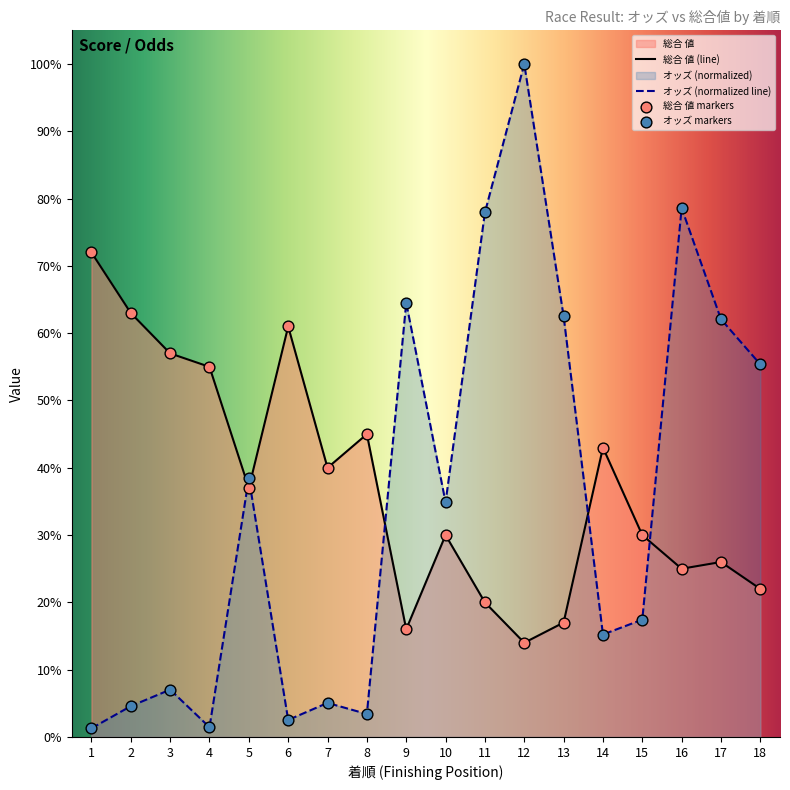

At which category is the sum across all series the highest?

12